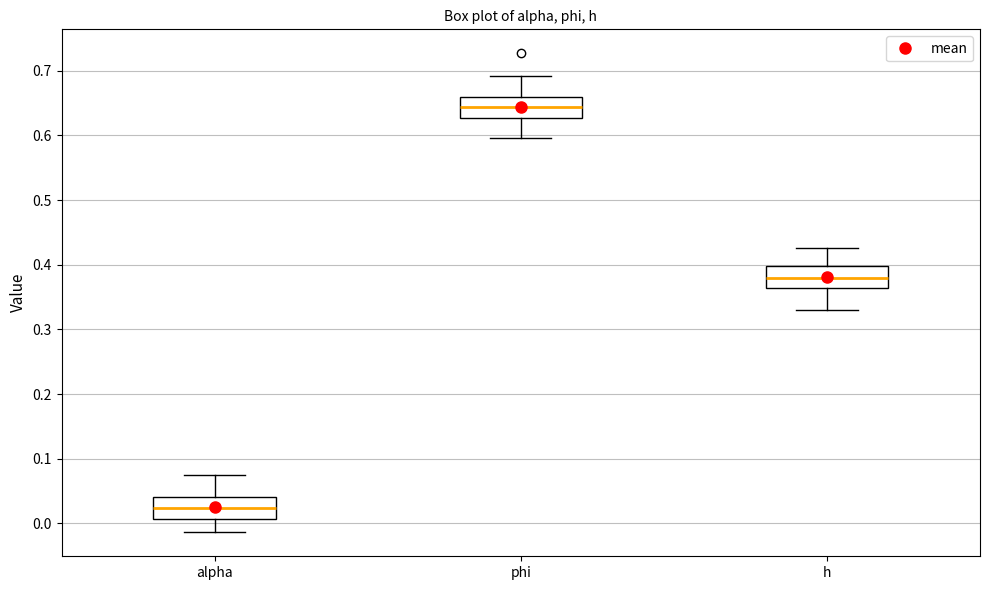

Reading left to right, transcribe this box plot: for each box, give where its median line is, the range the box spans, and where its two whiskers end, as read against the y-axis. The values are not printed on the chart, so give them approximately, as read against the axis.

alpha: median 0.02, box 0.01 to 0.04, whiskers -0.01 to 0.08
phi: median 0.64, box 0.63 to 0.66, whiskers 0.60 to 0.69
h: median 0.38, box 0.36 to 0.40, whiskers 0.33 to 0.43